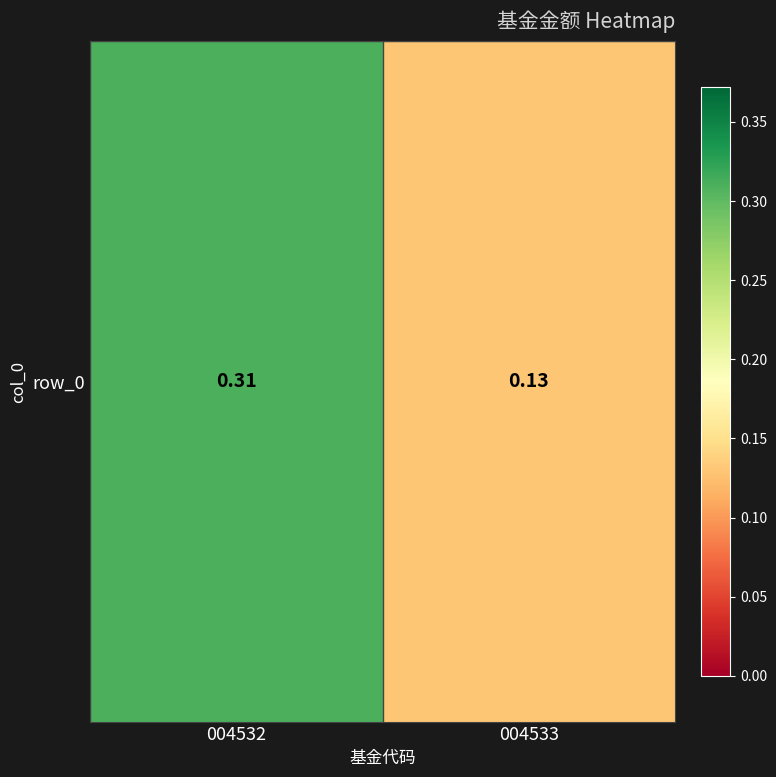

Reading right to left, list all the values displayed in this chart.

004533=0.1	004532=0.3